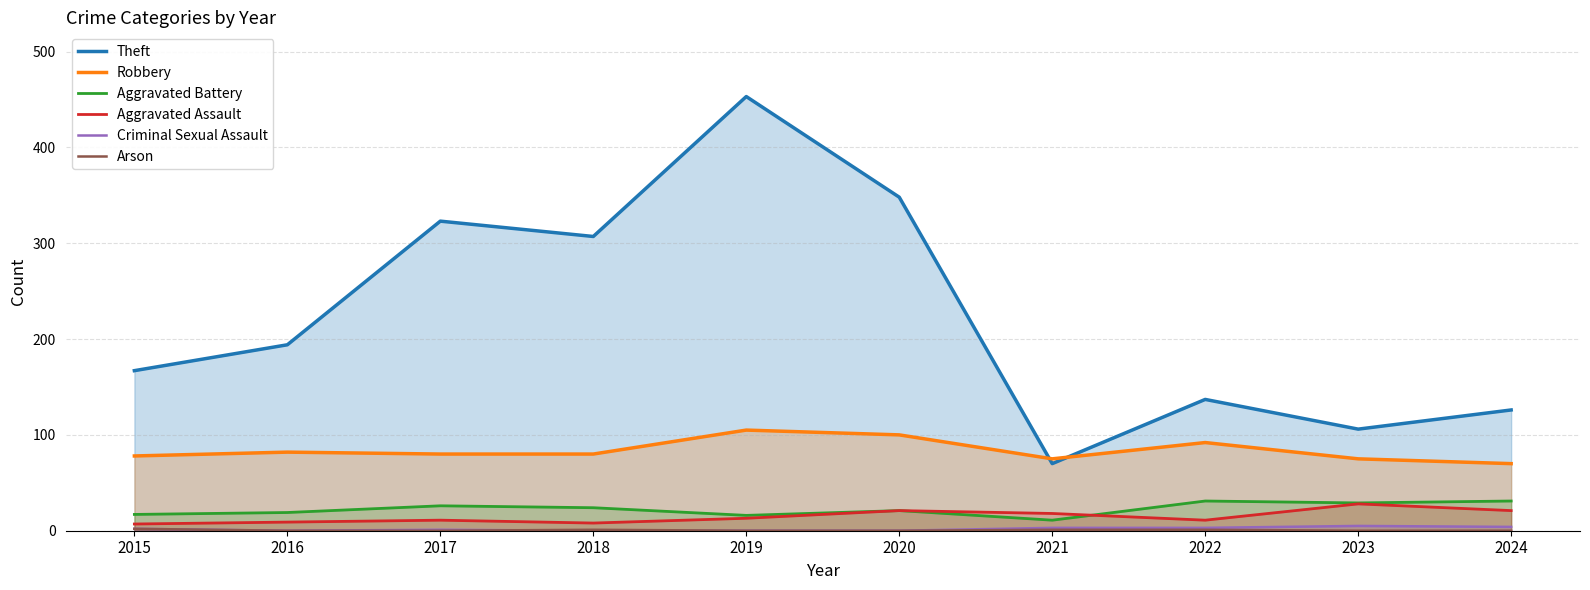

In Robbery, how many points are higher than both neighbors (excluding endpoints)?

3